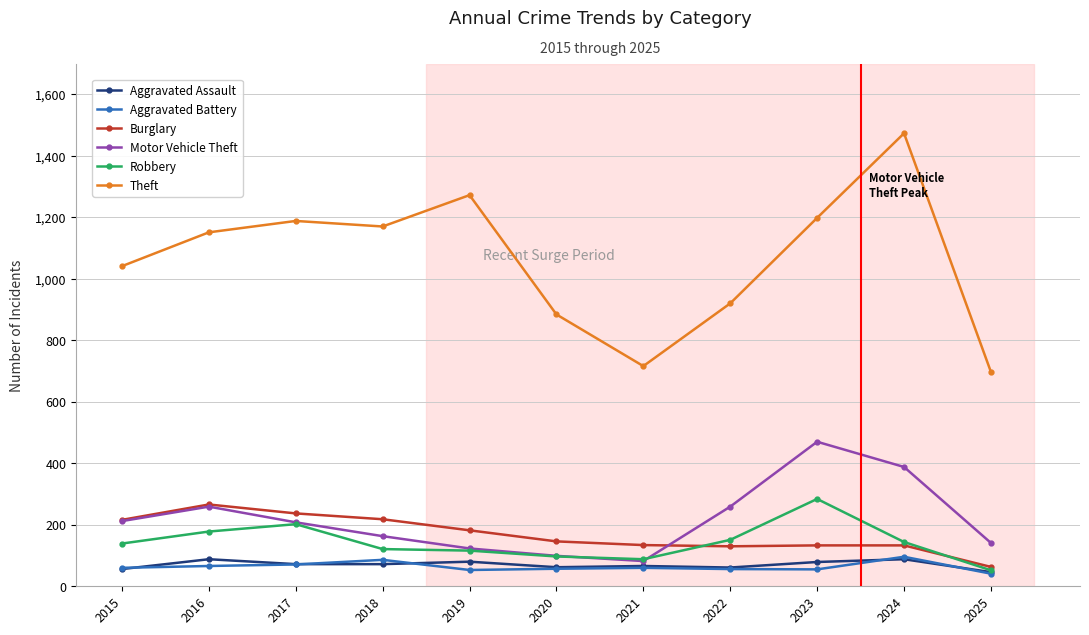

How many distinct data groups are displayed?

6